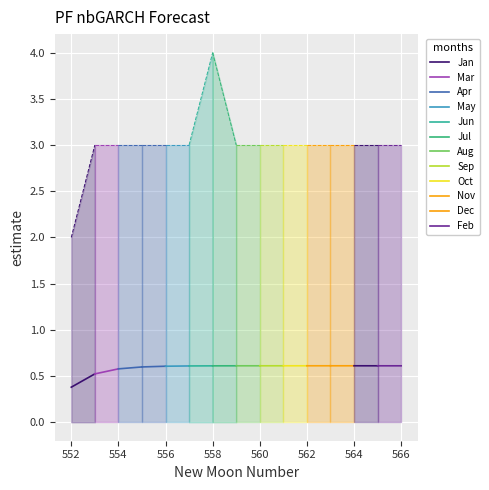

At how many categories does at least one series exceed 0?

15